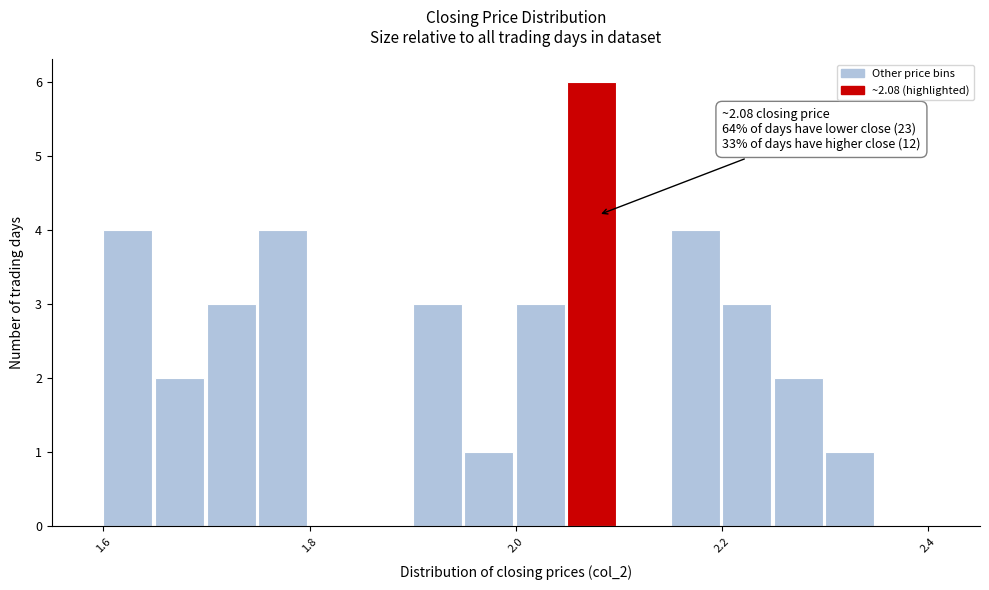

Around what value on the x-axis is the tallest bar? Give the approximate position of its centre, as read against the axis.

2.08